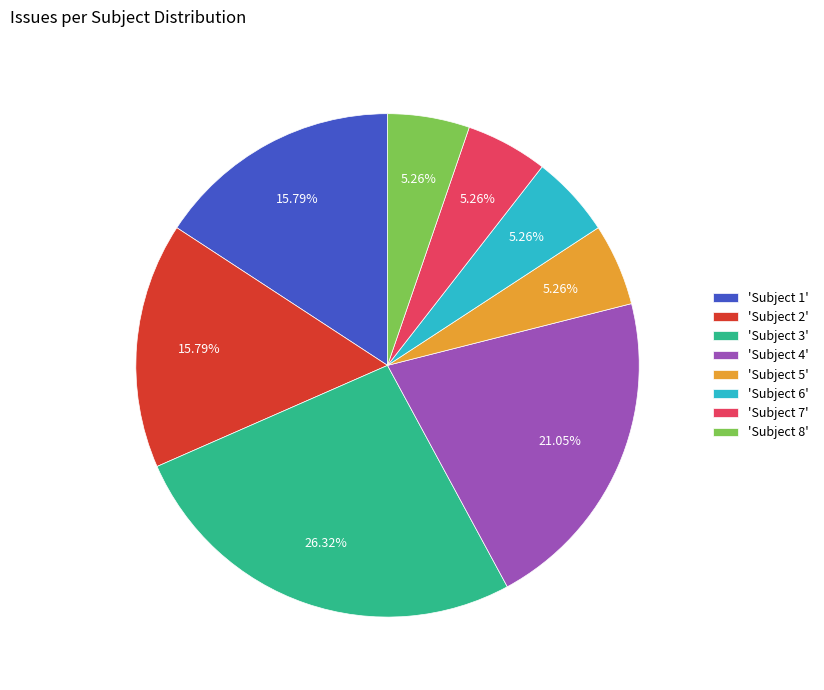

How many segments does this pie chart have?

8